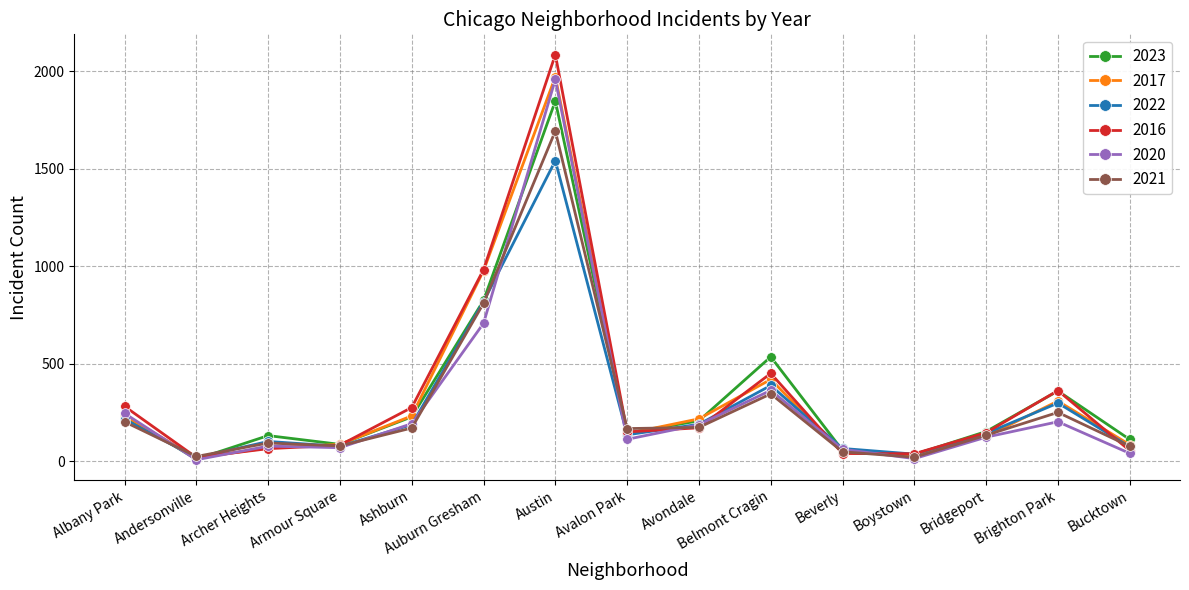

Which category has the highest value across all series?

Austin